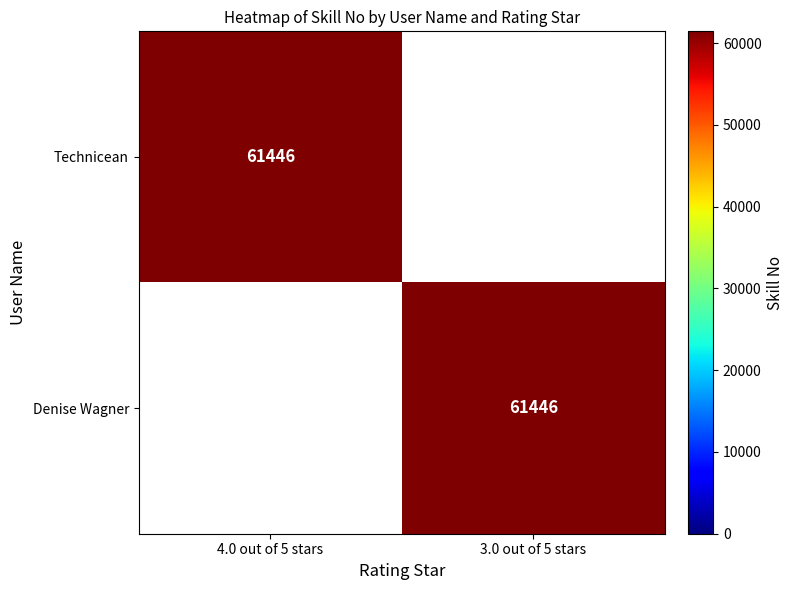

The Denise Wagner series shows 61446 at 3.0 out of 5 stars. True or false?

True